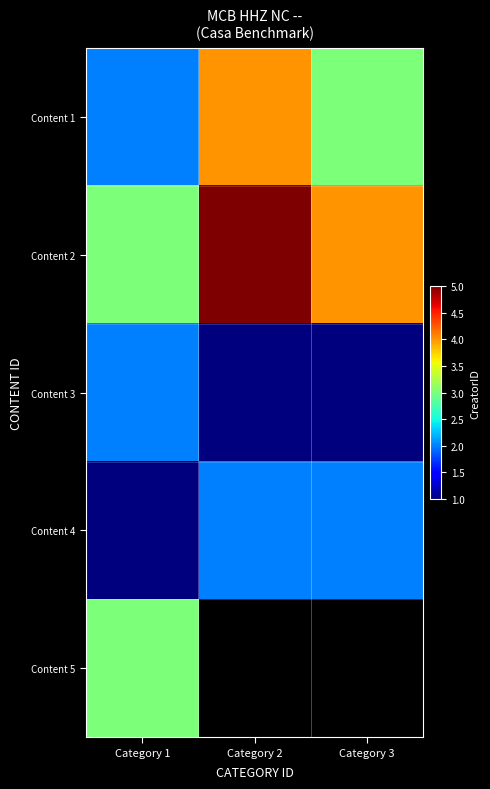

What is the sum of all Content 4 values?

5.0